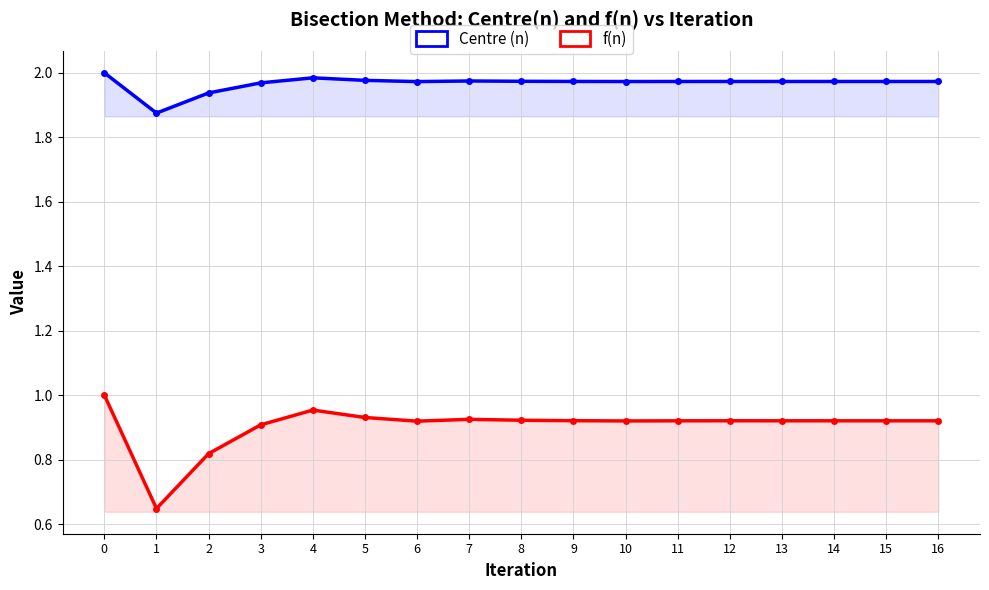

At which category does Centre (n) reach its first local valley?

1